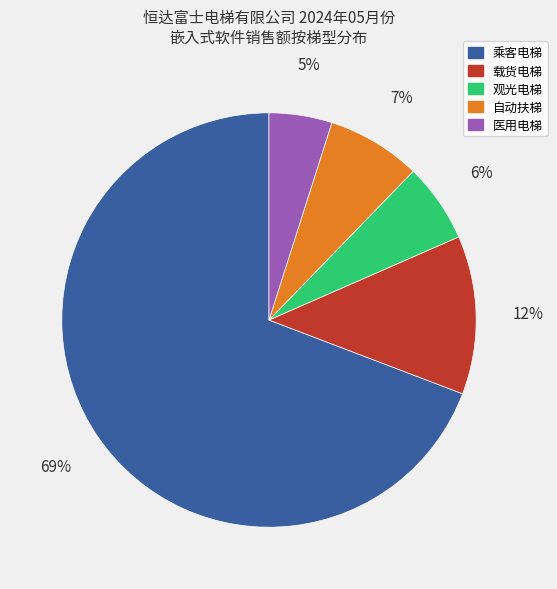

To the nearest percent, what is the average slice percentage?

20%